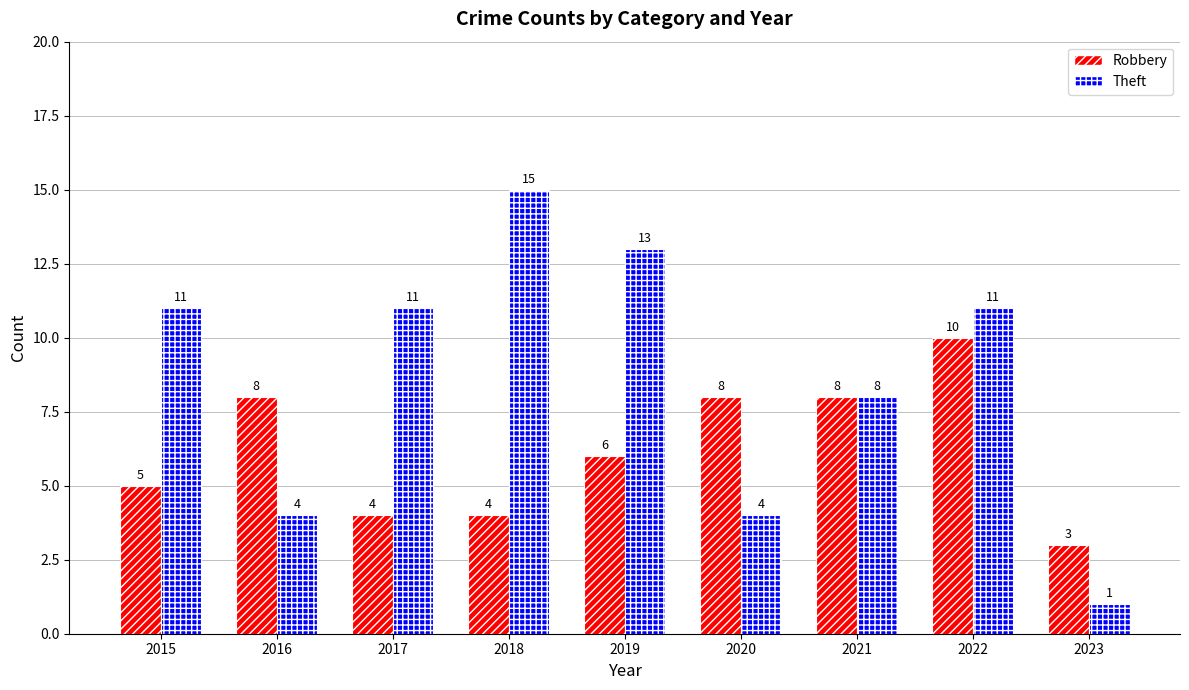

The Theft series shows 11 at 2015. True or false?

True